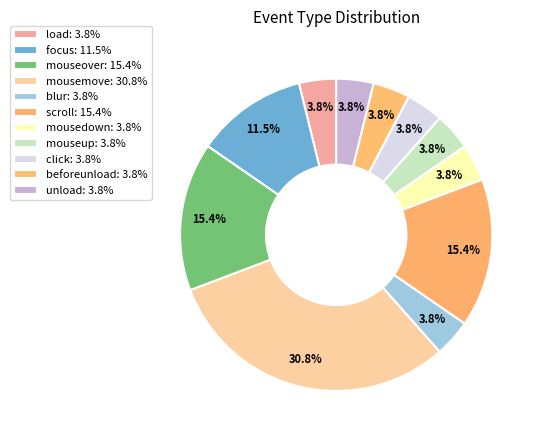

How many slices are in this pie chart?

11